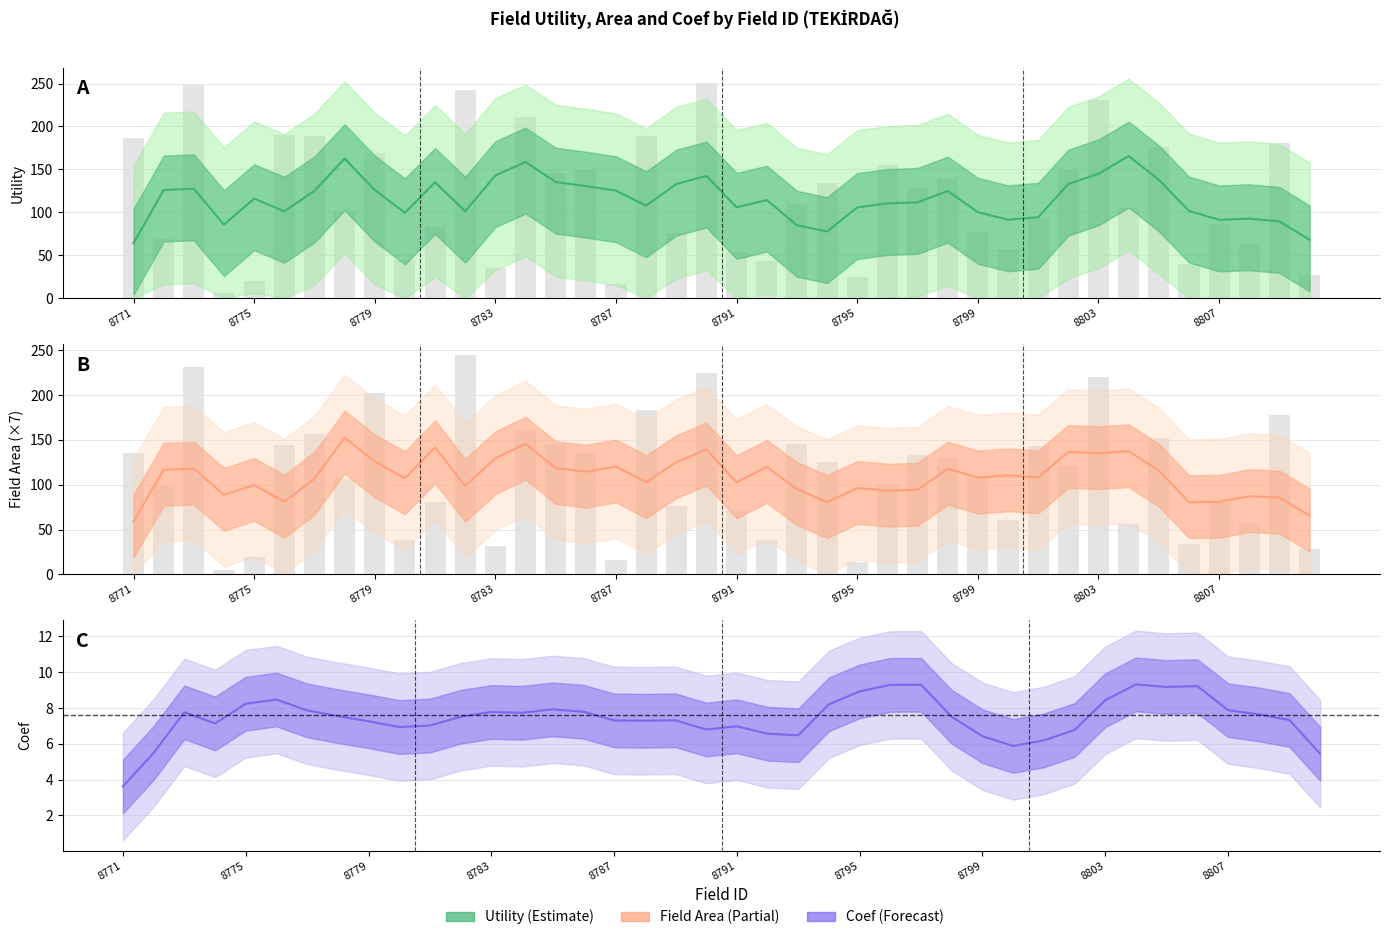

Reading right to left, what are all the values shown in this chart?

Utility: 8810=27.5	8809=181.1	8808=63.2	8807=86.3	8806=40.0	8805=175.6	8804=104.9	8803=231.3	8802=150.7	8801=93.0	8800=56.7	8799=76.9	8798=139.0	8797=127.9	8796=155.4	8795=24.3	8794=133.9	8793=109.3	8792=43.2	8791=53.8	8790=250.8	8789=75.7	8788=189.3	8787=16.3	8786=149.8	8785=145.7	8784=210.7	8783=35.0	8782=242.9	8781=83.2	8780=44.1	8779=169.5	8778=101.2	8777=189.2	8776=190.2	8775=19.5	8774=6.2	8773=247.8	8772=69.4	8771=186.7
FieldArea: 8810=28.0	8809=177.3	8808=57.1	8807=80.1	8806=34.4	8805=151.9	8804=55.9	8803=220.6	8802=120.8	8801=143.2	8800=61.2	8799=107.7	8798=129.9	8797=133.1	8796=100.7	8795=14.0	8794=125.4	8793=145.0	8792=38.1	8791=71.8	8790=224.8	8789=76.4	8788=183.8	8787=15.6	8786=135.8	8785=145.7	8784=161.0	8783=31.3	8782=244.7	8781=81.1	8780=38.1	8779=202.5	8778=106.9	8777=156.6	8776=143.9	8775=19.1	8774=4.8	8773=231.0	8772=100.2	8771=135.7